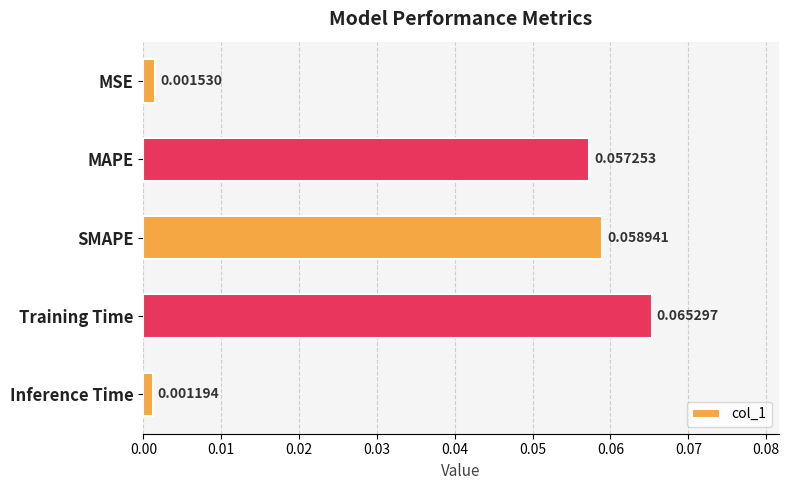

Are the bars grouped side by side (vs. stacked)?

No